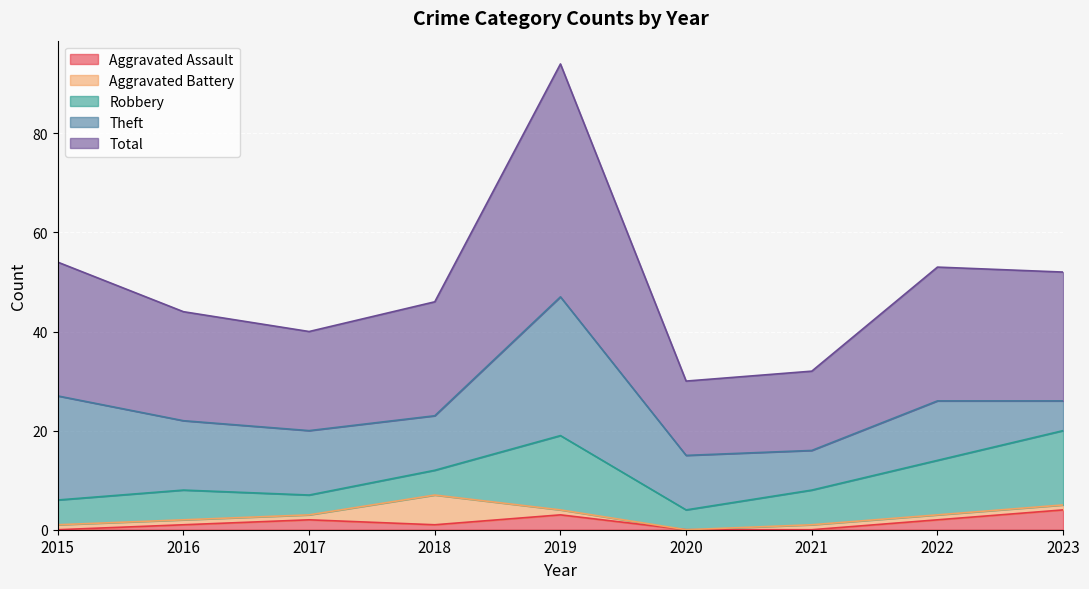

Where is the first local maximum for Aggravated Battery?

2018